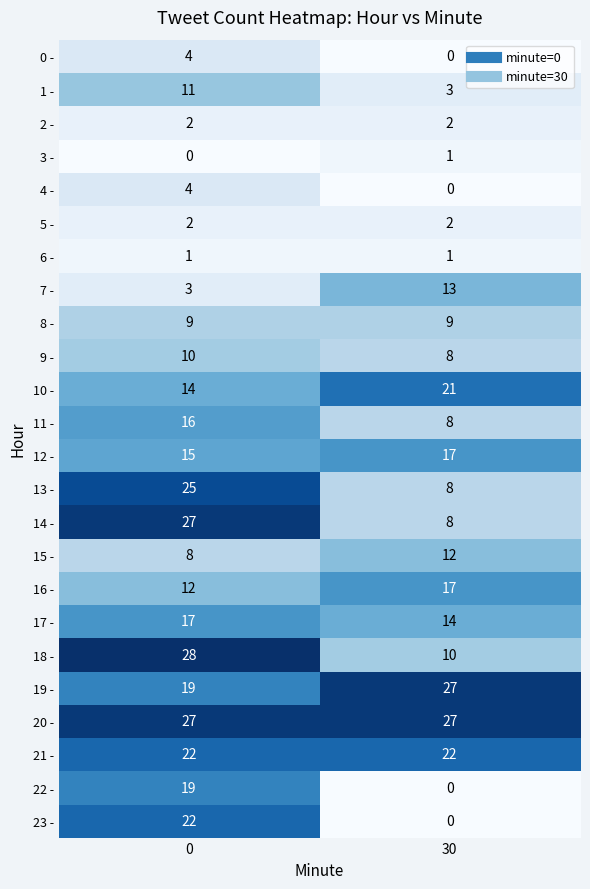

Which series has the largest total across all categories?

20 -